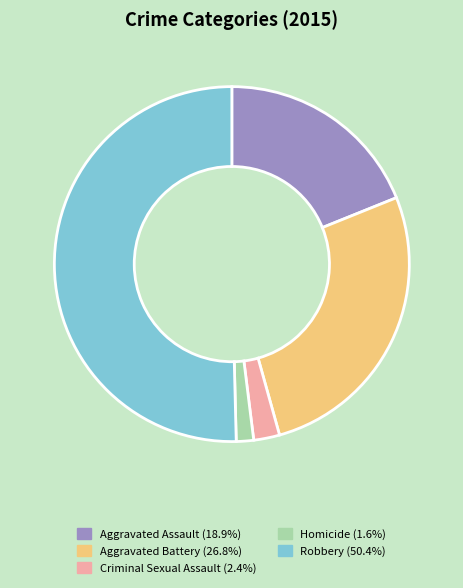

Which category has the smallest portion of the pie?

Homicide